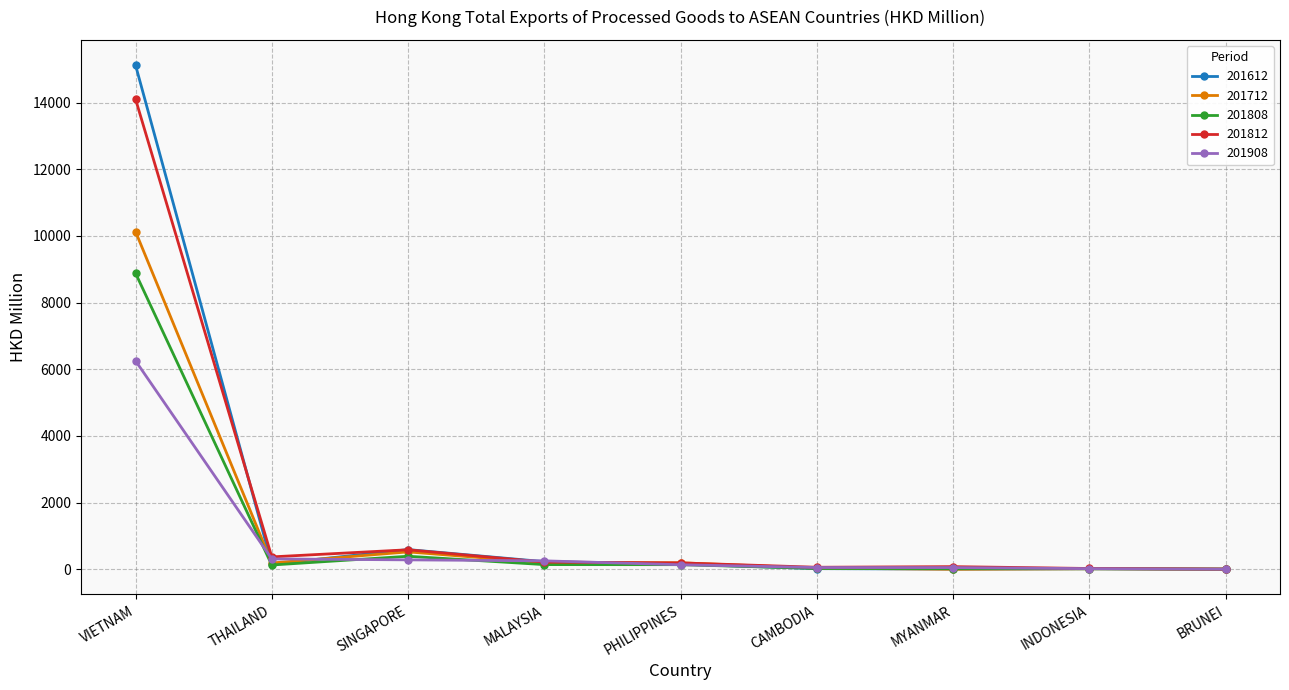

Rank the series by their maximum value, from lowest to highest.

201908, 201808, 201712, 201812, 201612